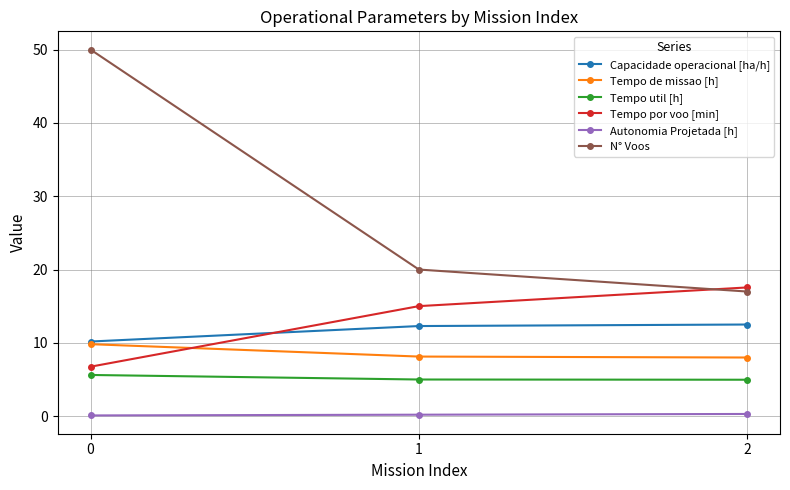

What is the maximum value shown in the chart?

50.0